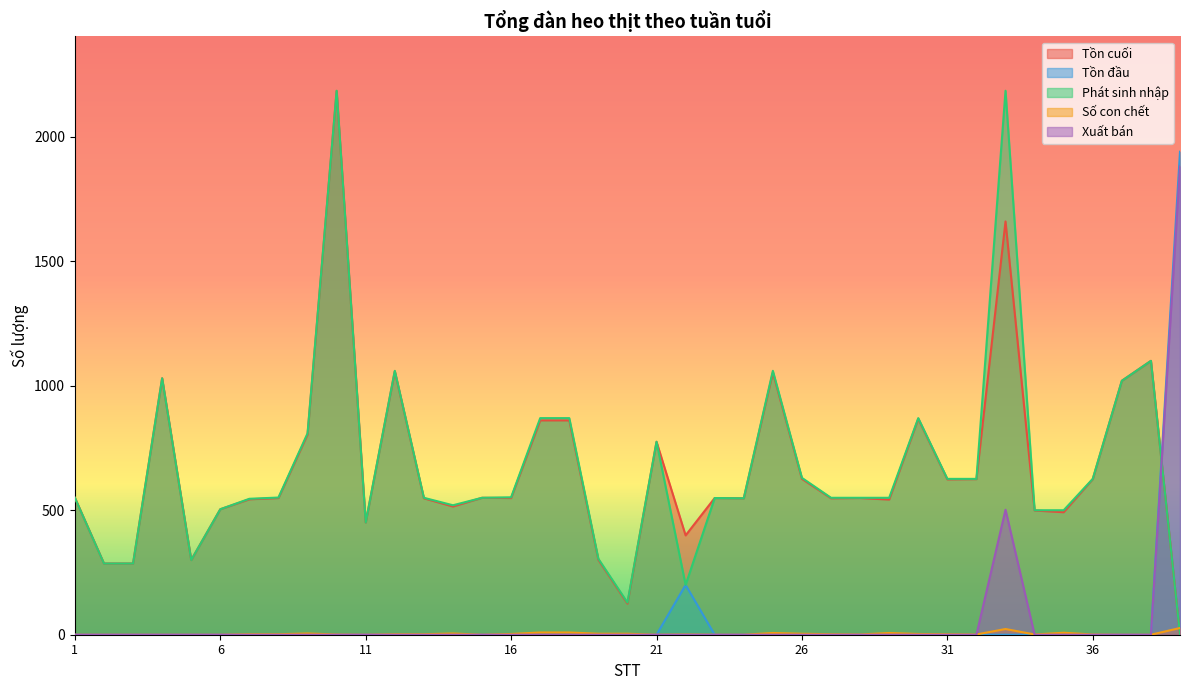

How many lines are shown in the chart?

5